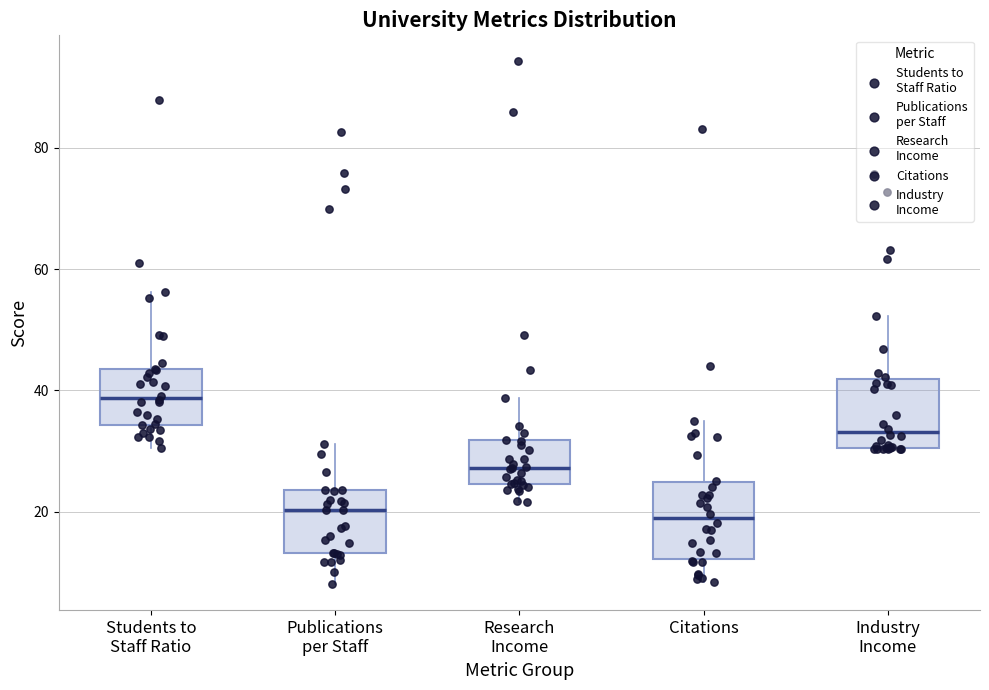

Reading left to right, transcribe this box plot: for each box, give where its median line is, the range the box spans, and where its two whiskers end, as read against the y-axis. The values are not printed on the chart, so give them approximately, as read against the axis.

Students to Staff Ratio: median 38, box 34 to 44, whiskers 30 to 56
Publications per Staff: median 20, box 14 to 24, whiskers 8 to 32
Research Income: median 28, box 24 to 32, whiskers 22 to 38
Citations: median 18, box 12 to 24, whiskers 8 to 36
Industry Income: median 34, box 30 to 42, whiskers 30 to 52